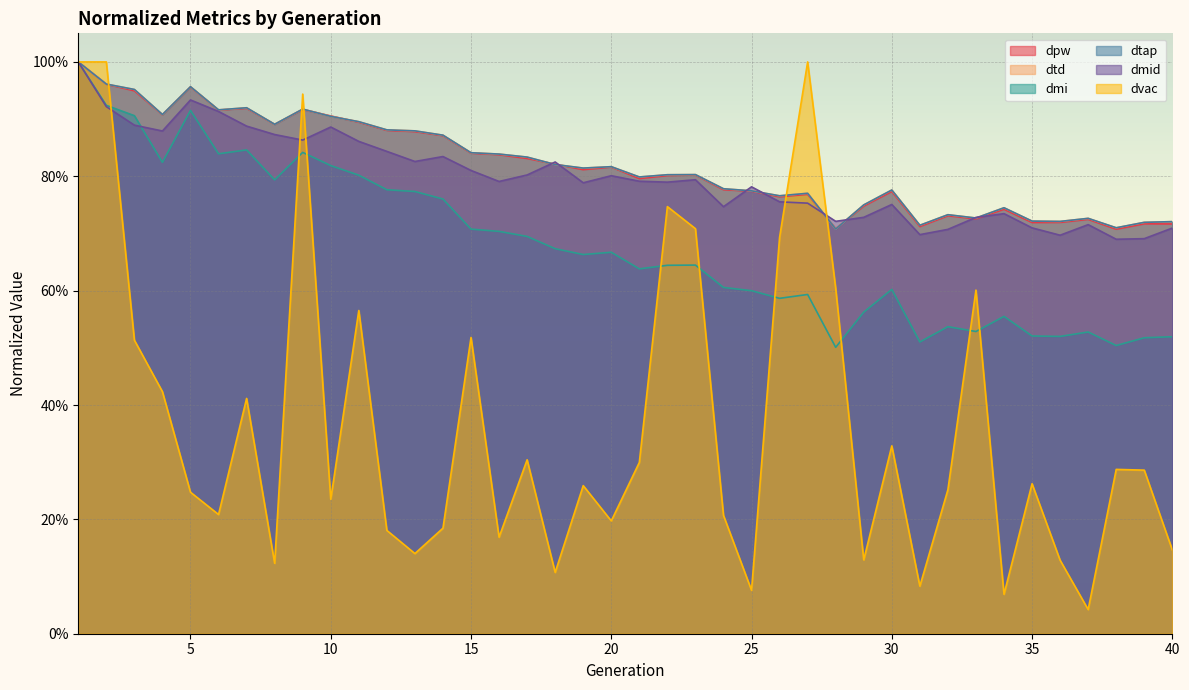

What is the maximum value for dtap?

1.0